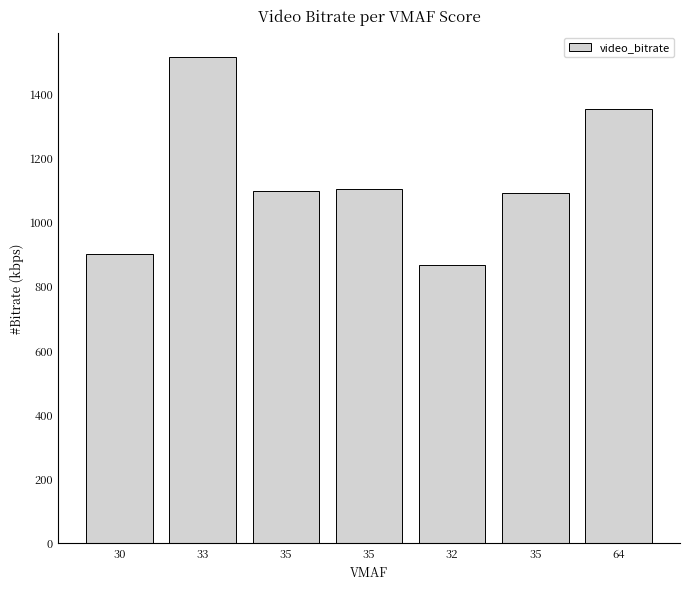

The chart shows a value of 863.3 at 32. True or false?

True